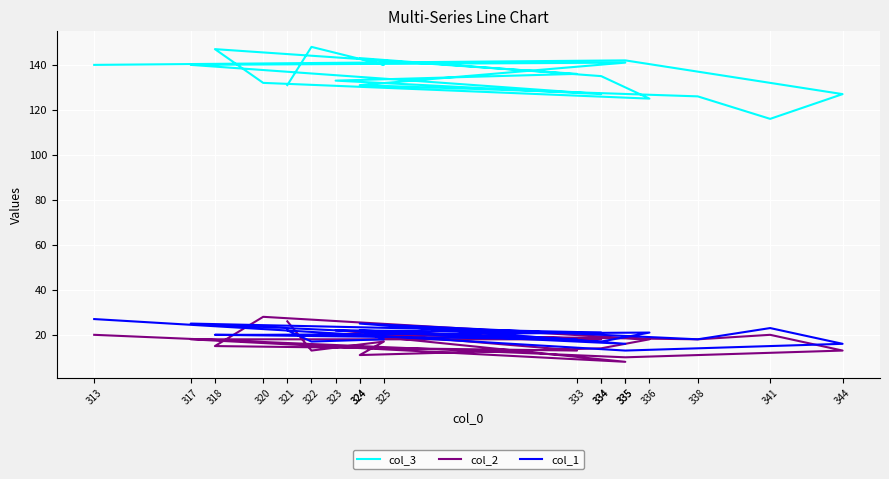

What is the difference between the highest and lowest values at 341?

96